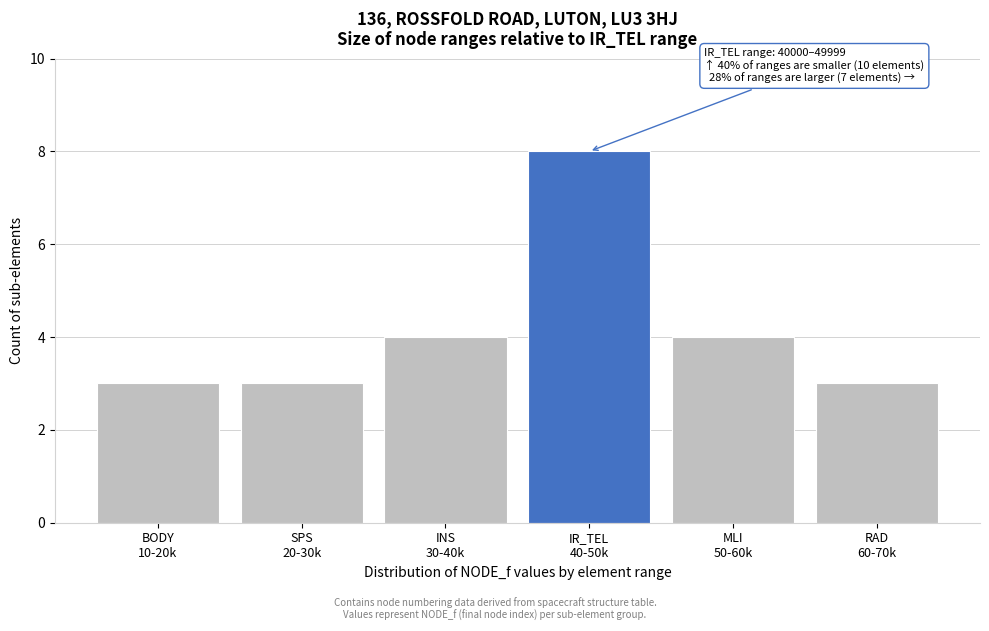

What is the value of the 5th bar from the left?

4